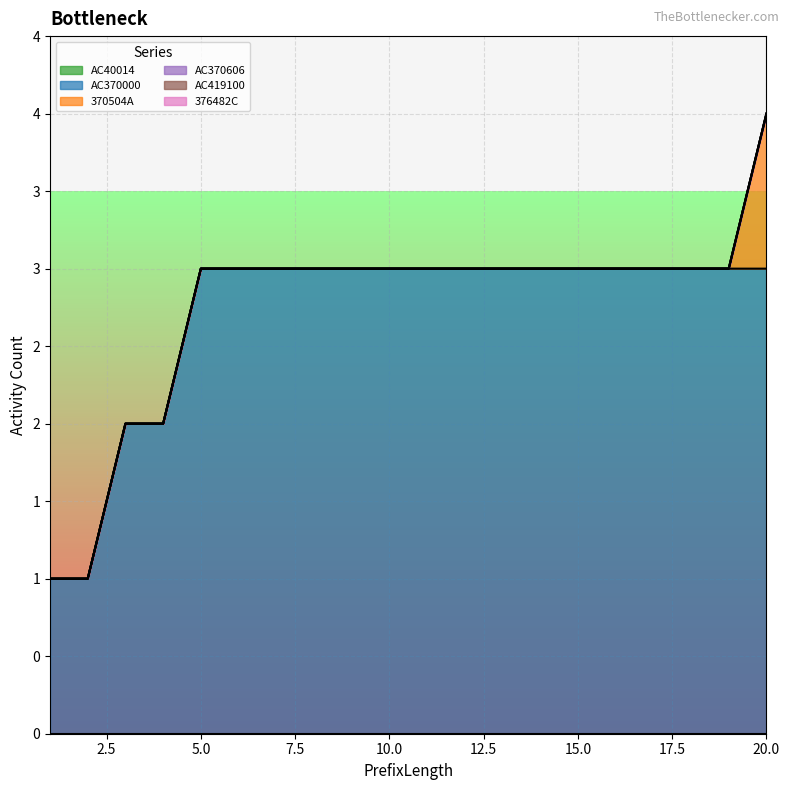

Between 8 and 15, which series saw the biggest shift?

AC40014